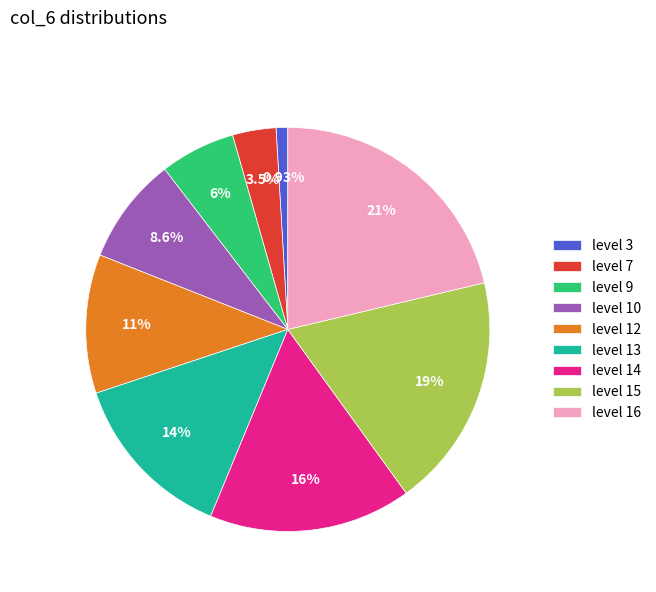

Do level 14 and level 9 together represent more than half of the pie?

No